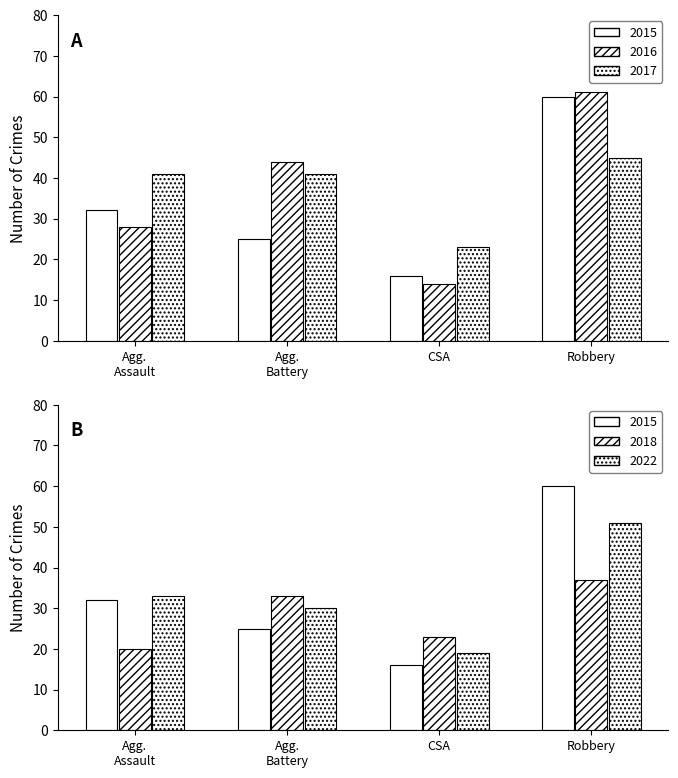

List the series in order of their peak value, highest first.

2016, 2015, 2017